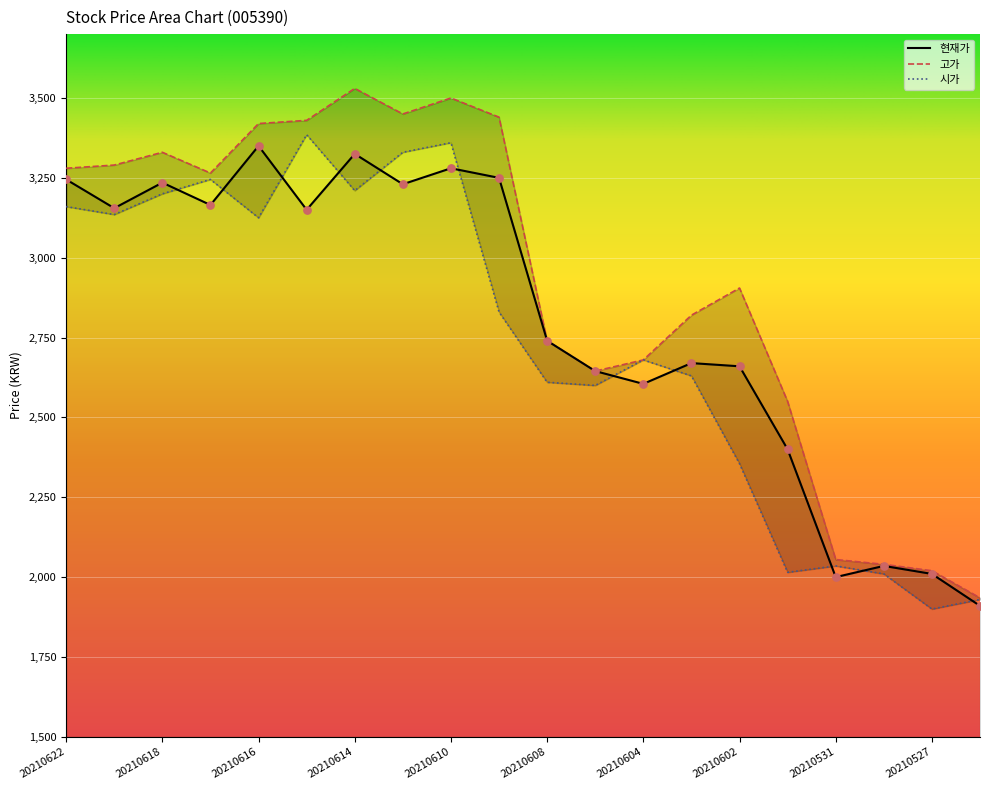

Which series contains the lowest Y value?

시가